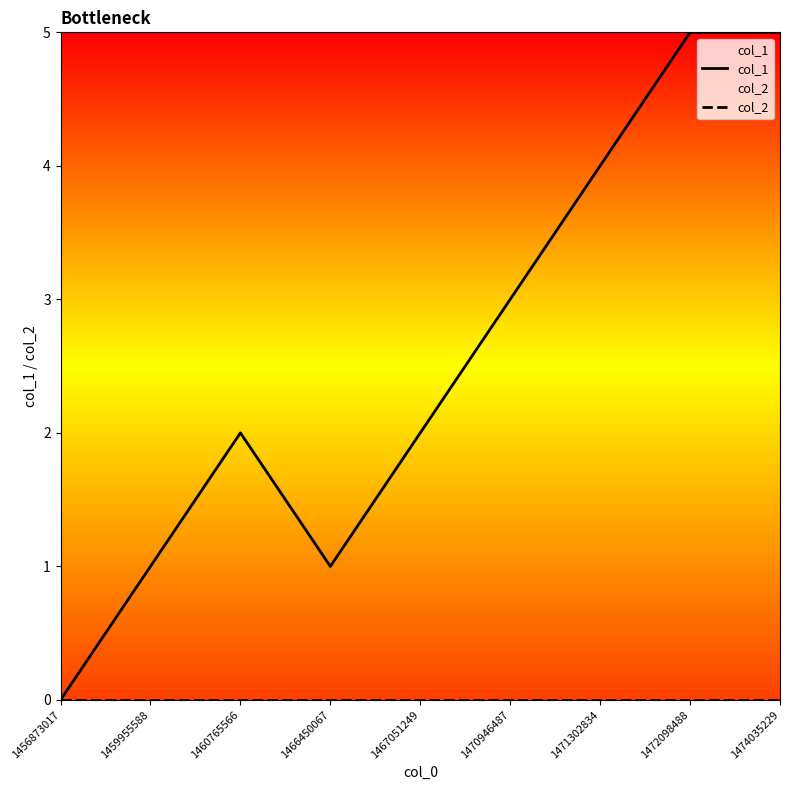

Reading left to right, extract all data points from this chart.

col_1: 0	1	2	1	2	3	4	5	5
col_2: 0	0	0	0	0	0	0	0	0